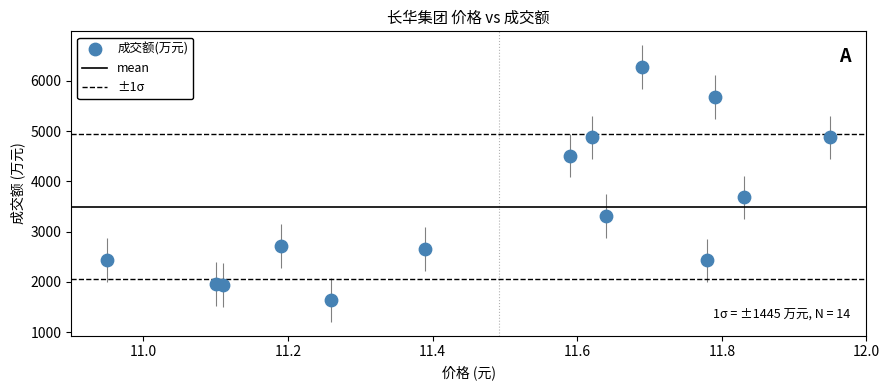

What Y value in the scatter plot is closest to 3959?

3683